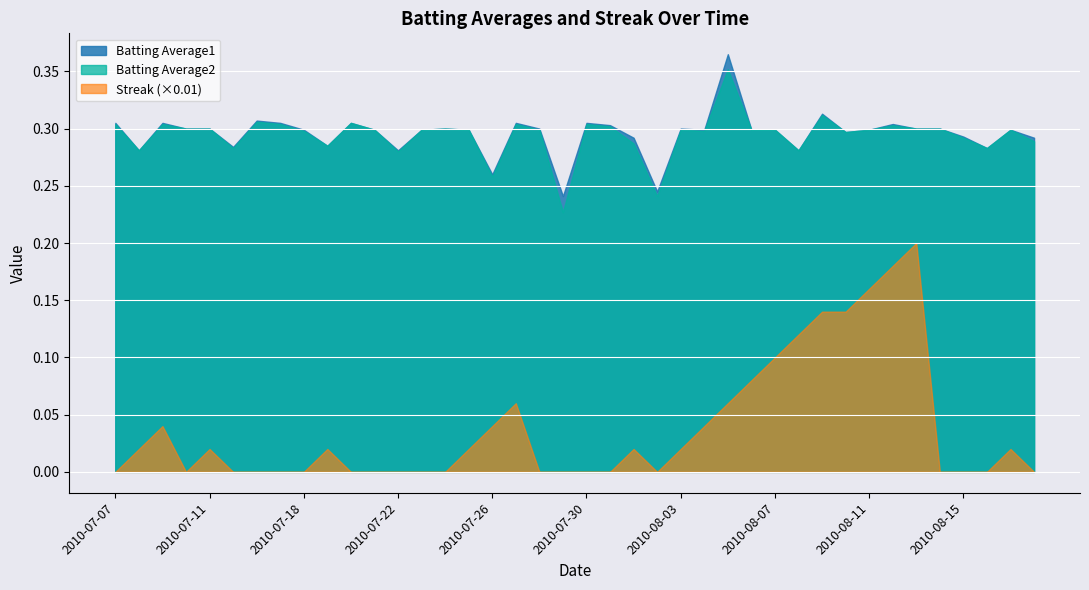

True or false: Batting Average2 has a value of 0.3 at 2010-07-08.

True